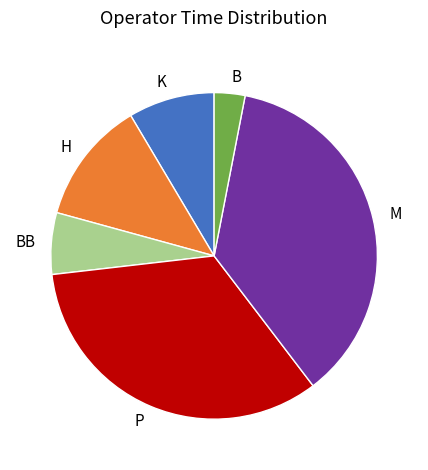

How many segments does this pie chart have?

6